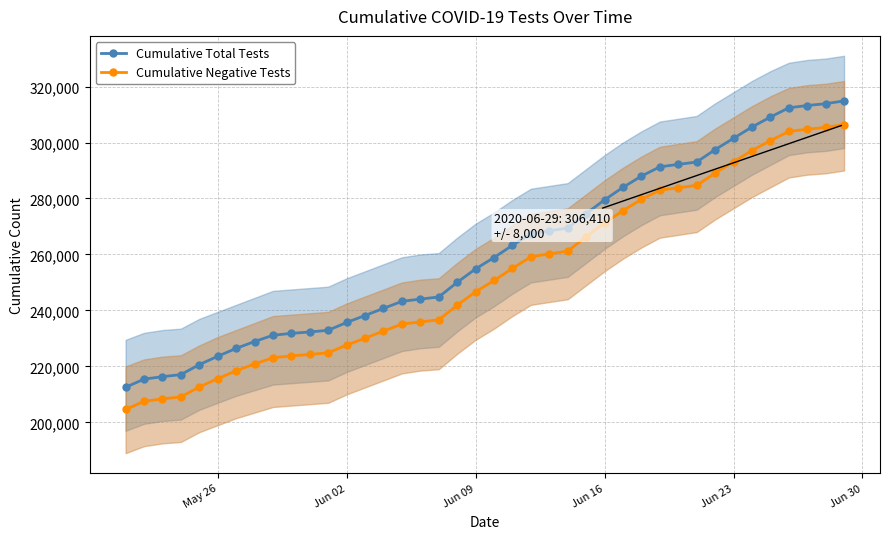

True or false: Cumulative Total Tests and Cumulative Negative Tests intersect in this chart.

False